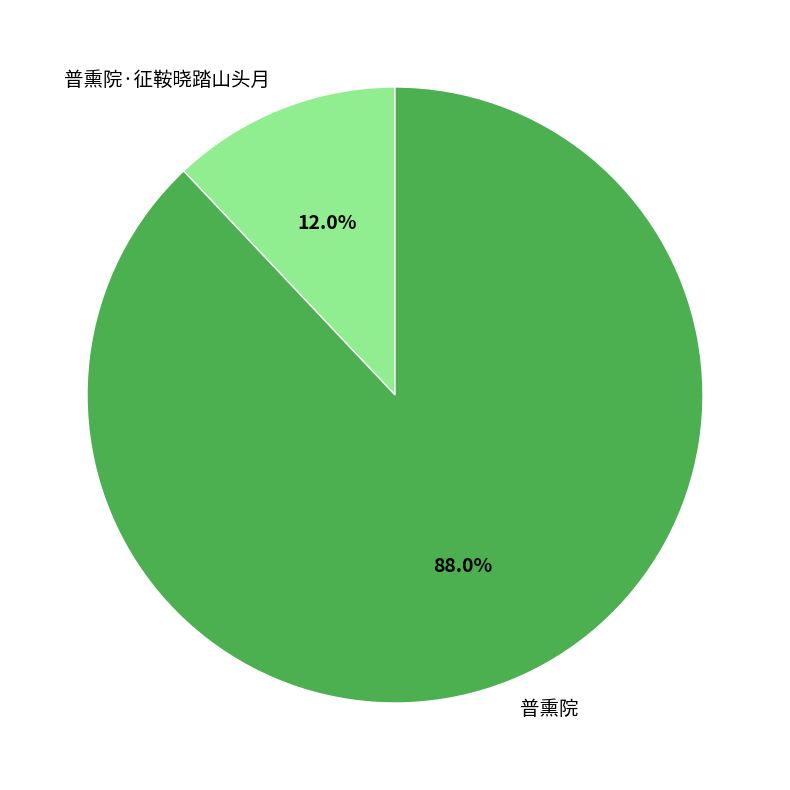

To the nearest percent, what is the difference between the 普熏院 and 普熏院·征鞍晓踏山头月 slice percentages?

76%